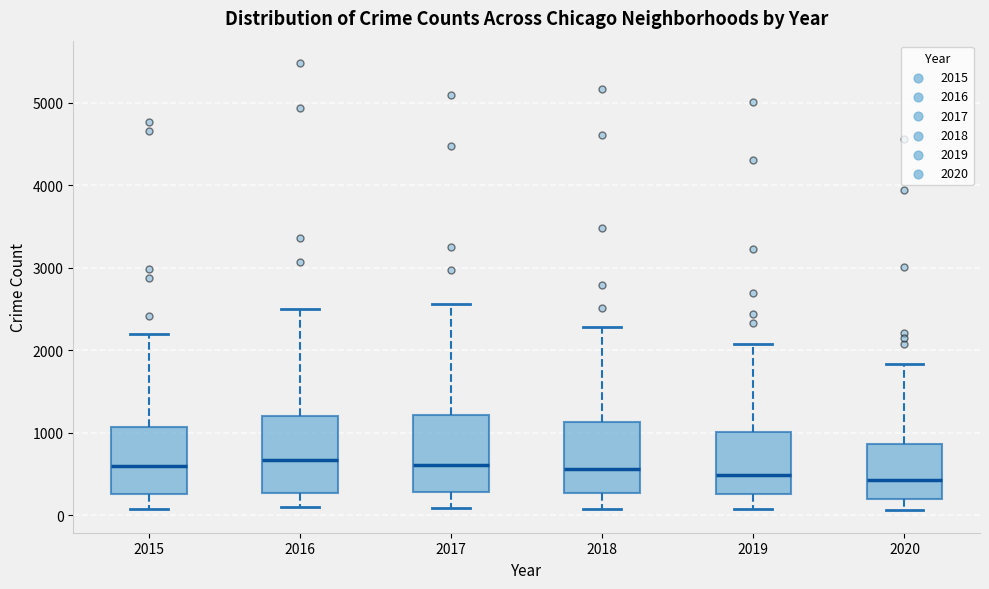

Reading left to right, read every box against the y-axis: the position of its median line, the range the box covers, and the ends of its whiskers. The values are not printed on the chart, so give them approximately, as read against the axis.

2015: median 600, box 300 to 1100, whiskers 100 to 2200
2016: median 700, box 300 to 1200, whiskers 100 to 2500
2017: median 600, box 300 to 1200, whiskers 100 to 2600
2018: median 600, box 300 to 1100, whiskers 100 to 2300
2019: median 500, box 300 to 1000, whiskers 100 to 2100
2020: median 400, box 200 to 900, whiskers 100 to 1800